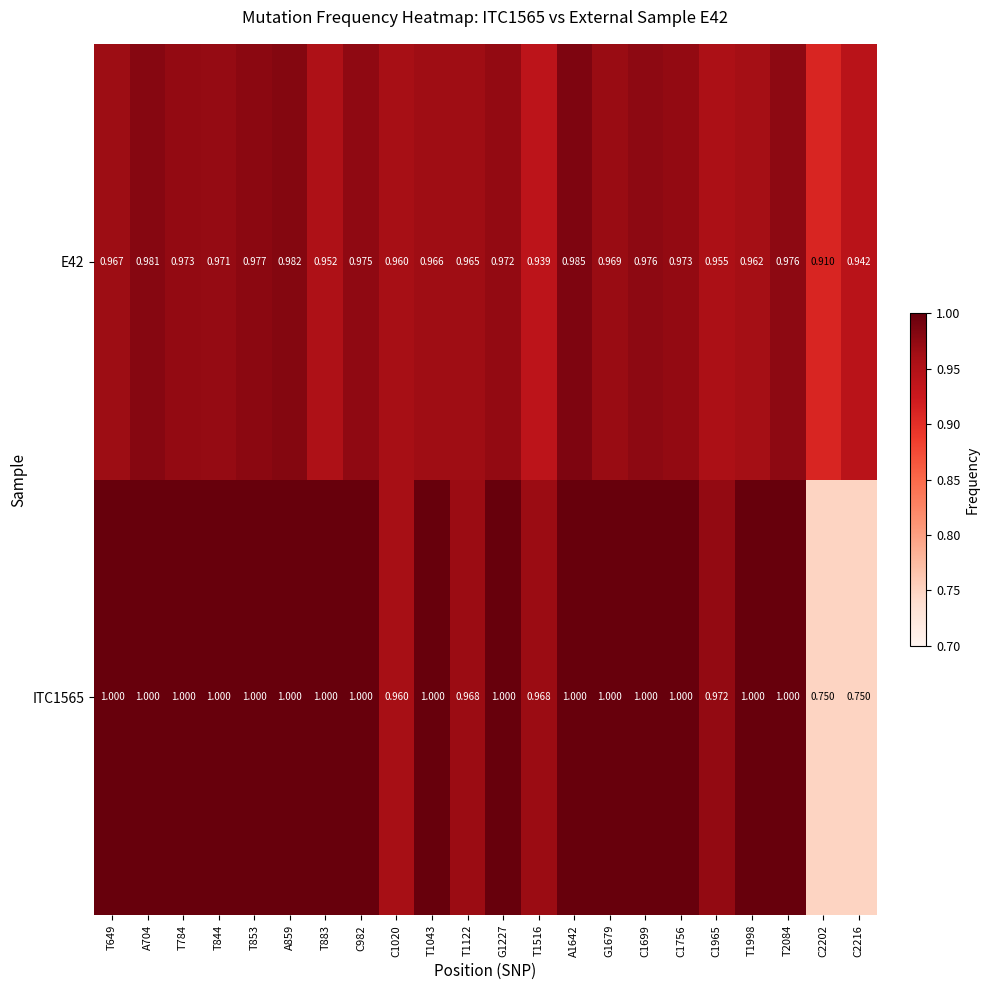

Is the value of ITC1565 at T1998 greater than the value of E42 at C1756?

Yes